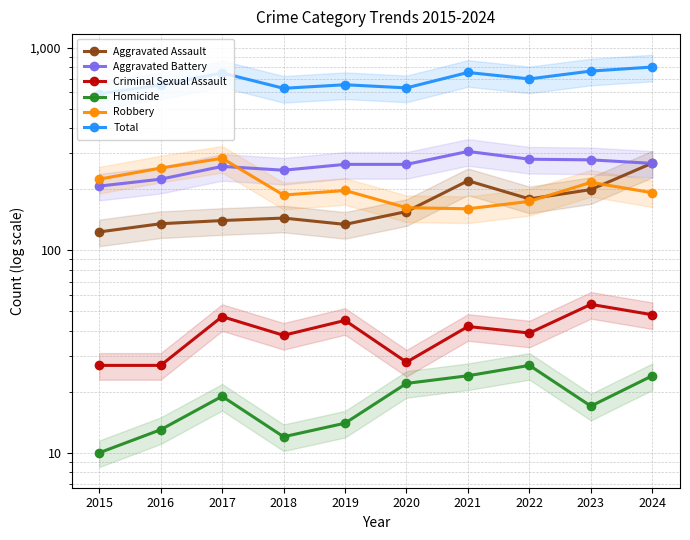

True or false: Homicide and Robbery intersect in this chart.

False